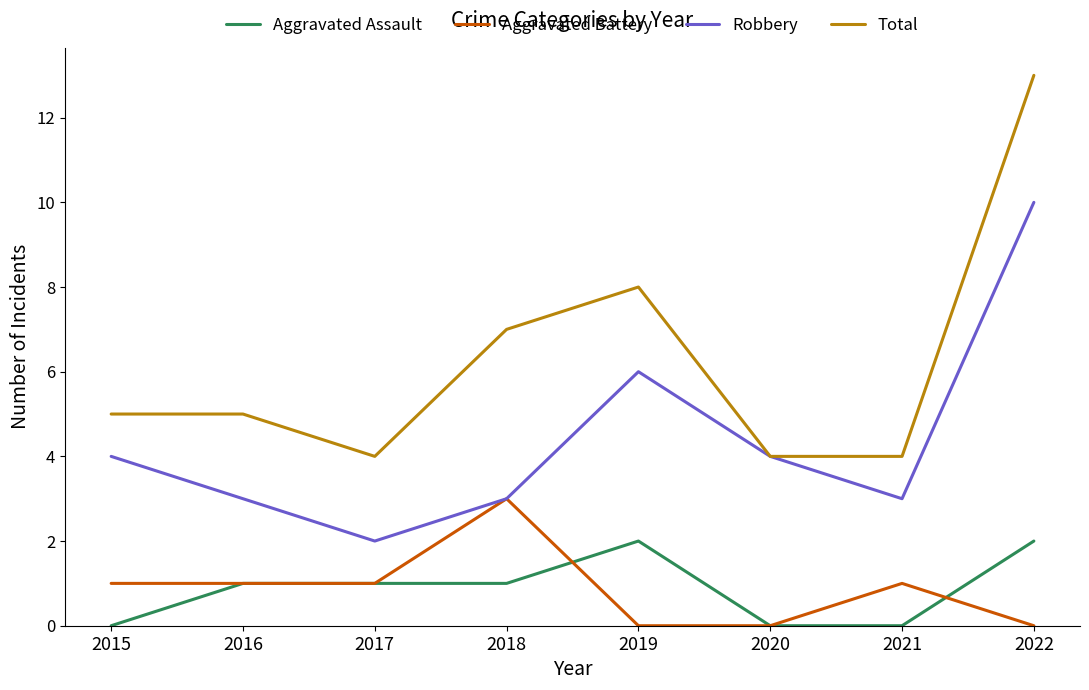

True or false: Aggravated Assault and Robbery cross at least once.

False